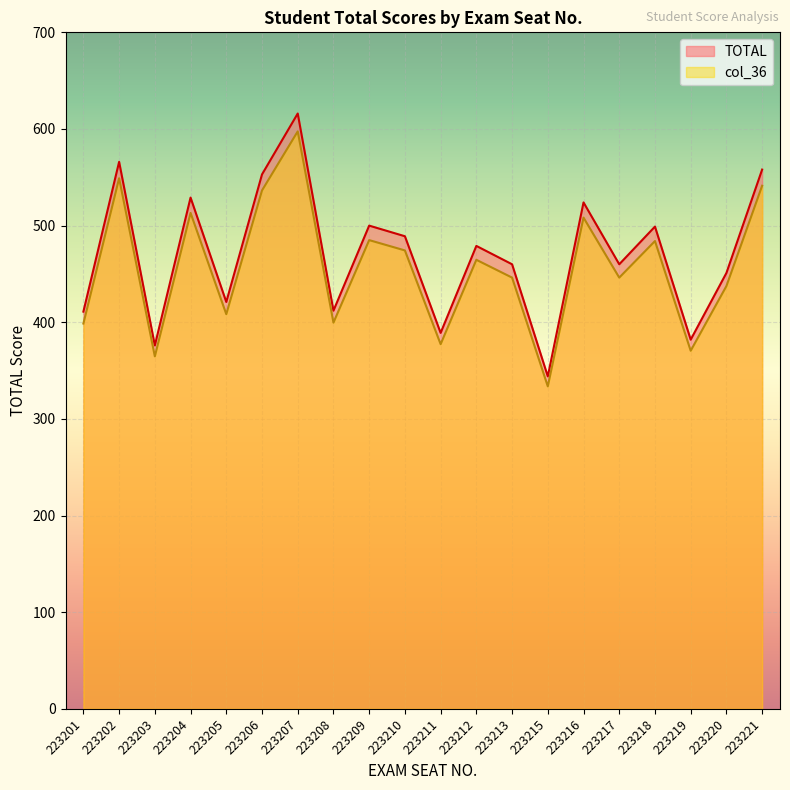

Where is TOTAL nearest to the value 480?

223212